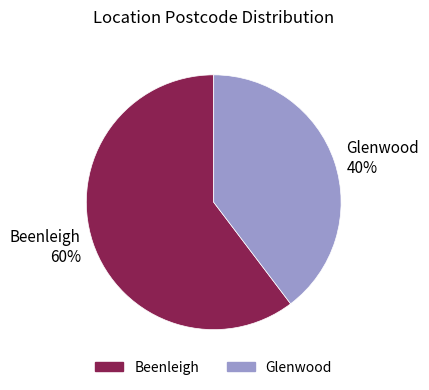

To the nearest percent, what percentage of the pie is Glenwood?

40%